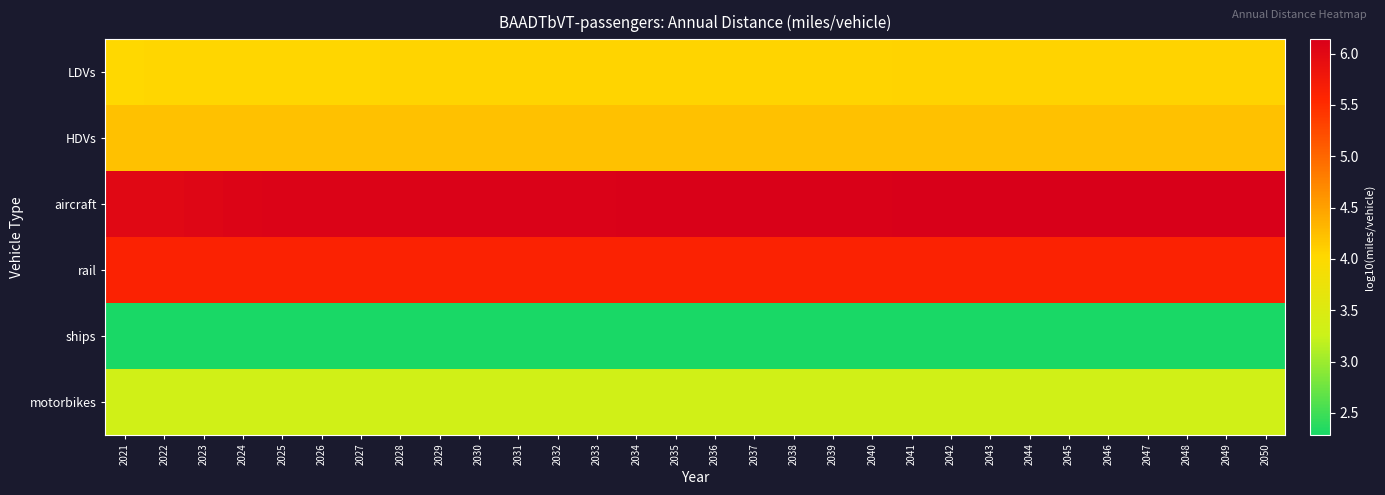

Which series has the largest total across all categories?

aircraft